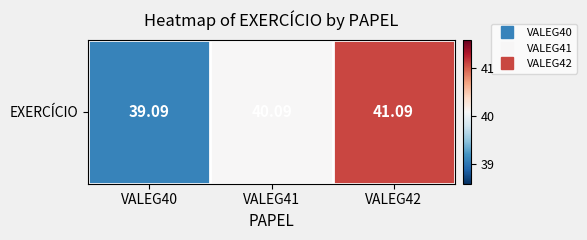

Between VALEG42 and VALEG40, which is larger?

VALEG42